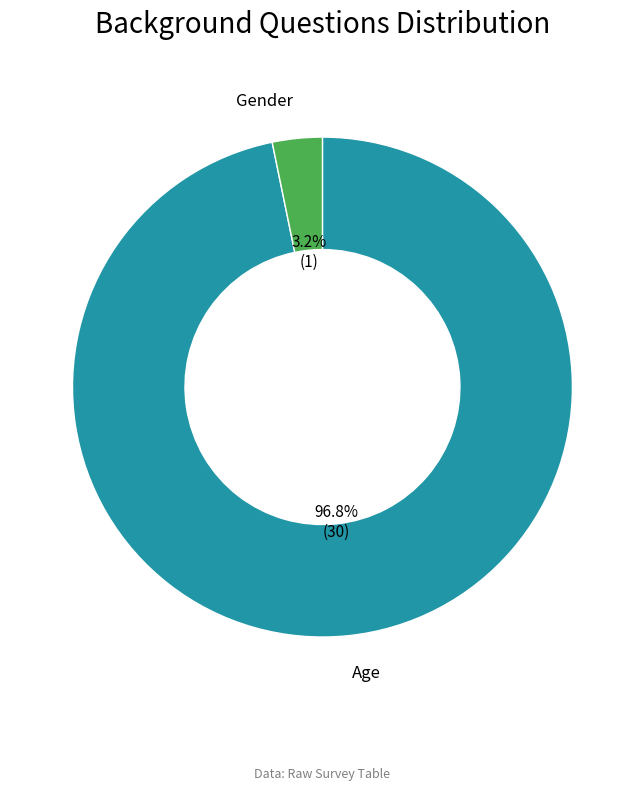

Between Gender and Age, which is larger?

Age